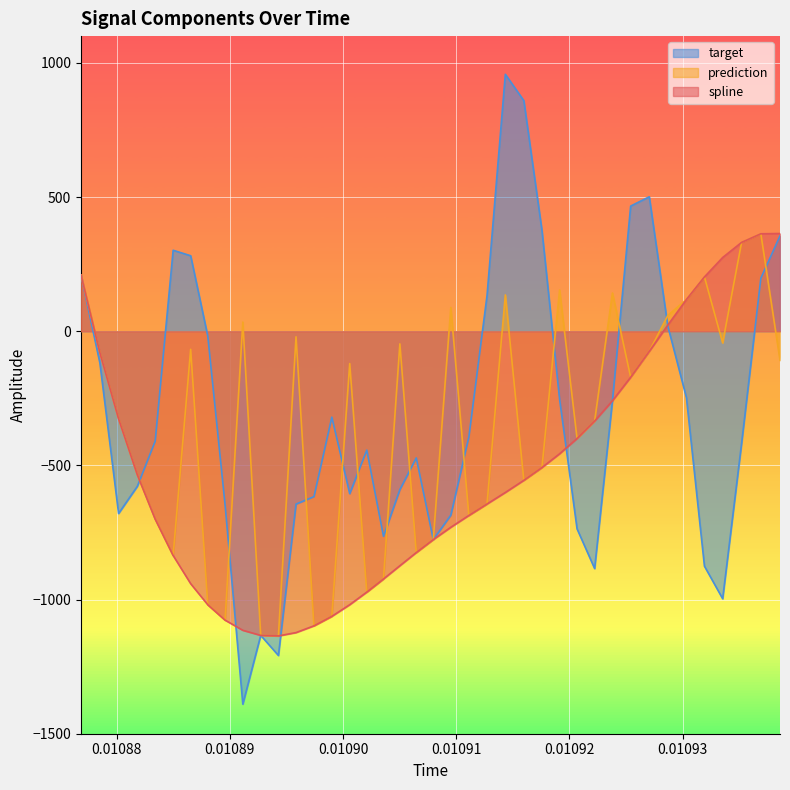

Which series has the widest spread of values?

target